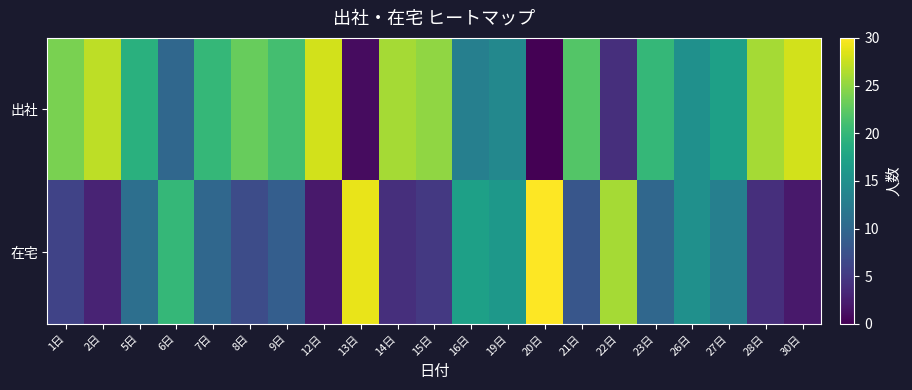

Reading right to left, what are all the values shown in this chart?

出社: 30日=28	28日=26	27日=17	26日=15	23日=20	22日=4	21日=22	20日=0	19日=14	16日=13	15日=25	14日=26	13日=1	12日=28	9日=21	8日=23	7日=20	6日=10	5日=19	2日=27	1日=24
在宅: 30日=2	28日=4	27日=13	26日=15	23日=10	22日=26	21日=8	20日=30	19日=16	16日=17	15日=5	14日=4	13日=29	12日=2	9日=9	8日=7	7日=10	6日=20	5日=11	2日=3	1日=6